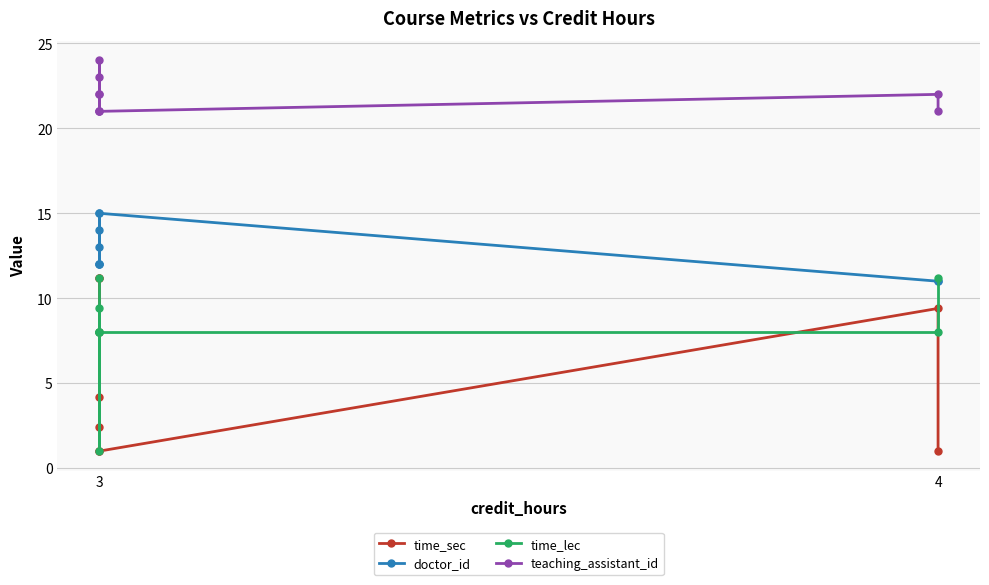

Reading left to right, extract all data points from this chart.

time_sec: 2.4	1.0	11.2	8.0	4.2	11.2	1.0	9.4	1.0
doctor_id: 12.0	13.0	14.0	12.0	15.0	12.0	15.0	11.0	11.0
time_lec: 11.2	8.0	1.0	8.0	9.4	8.0	8.0	8.0	11.2
teaching_assistant_id: 22.0	23.0	24.0	21.0	21.0	22.0	21.0	22.0	21.0